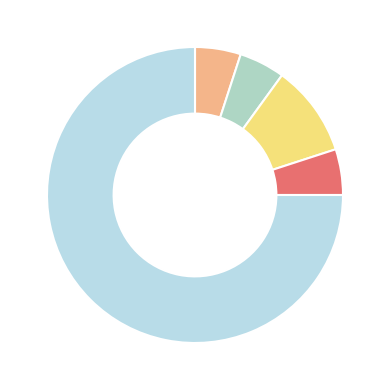

What is the largest slice in the pie chart?

Robbery